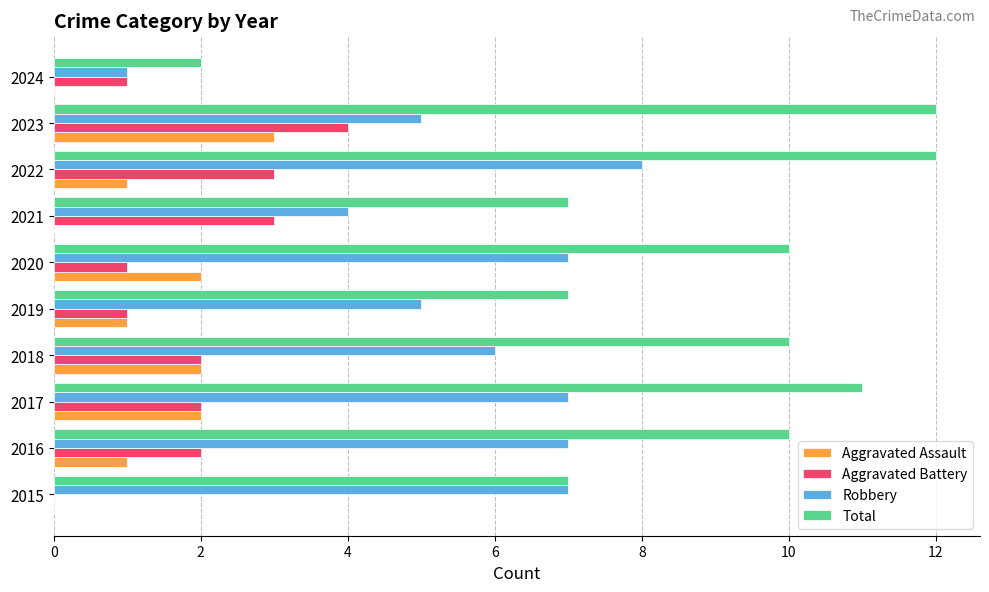

Is it true that Aggravated Assault equals 0 at 2021?

True